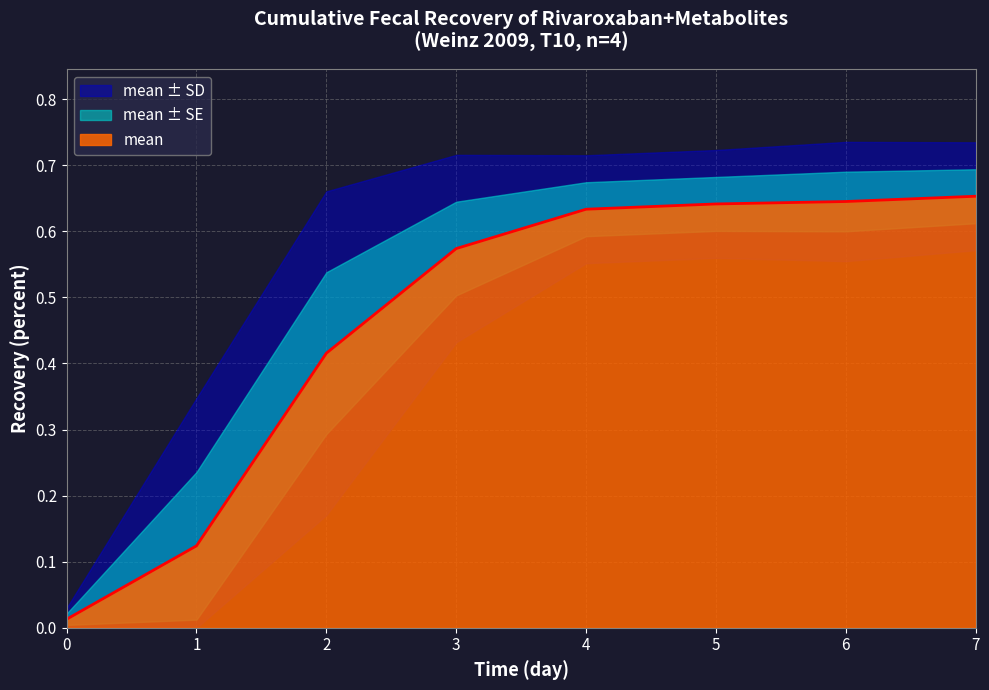

Reading left to right, list all the values displayed in this chart.

mean: 0=0.0	1=0.1	2=0.4	3=0.6	4=0.6	5=0.6	6=0.6	7=0.7
mean_sd: 0=0.0	1=0.2	2=0.2	3=0.1	4=0.1	5=0.1	6=0.1	7=0.1
mean_se: 0=0.0	1=0.1	2=0.1	3=0.1	4=0.0	5=0.0	6=0.0	7=0.0